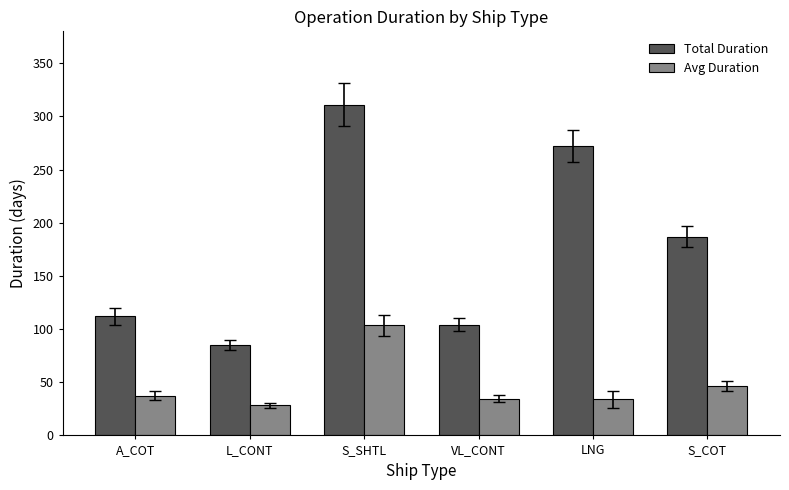

What is the difference between the maximum and minimum values in the Total Duration series?

226.0